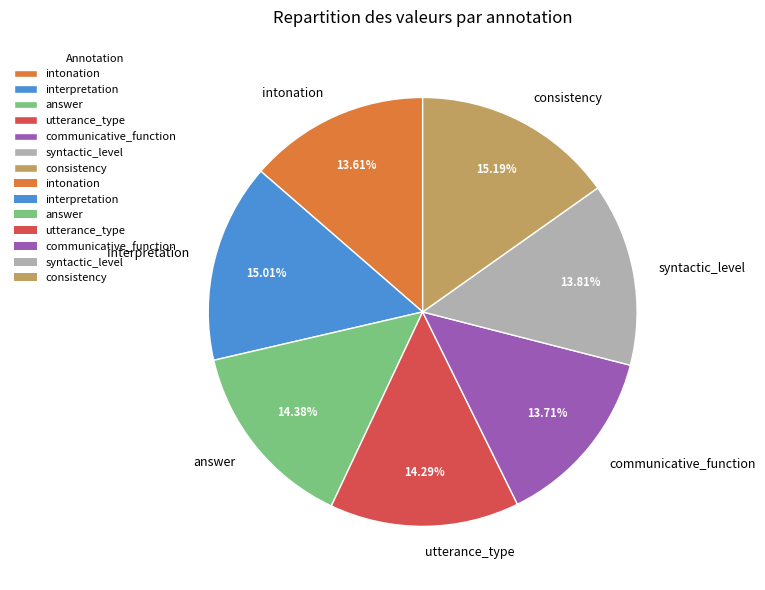

To the nearest percent, what is the average slice percentage?

14%